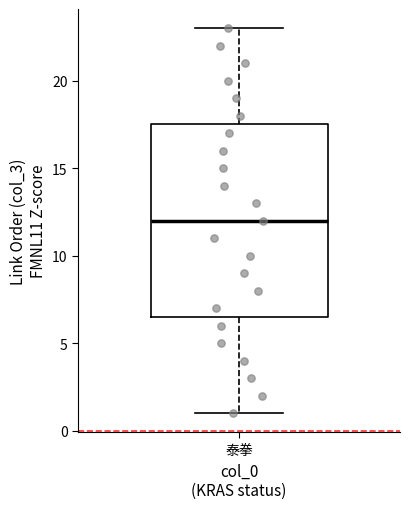

Read this box plot against the y-axis: the position of the median line, the range covered by the box, and the ends of both whiskers. The values are not printed on the chart, so give them approximately, as read against the axis.

median 12.0, box 6.5 to 17.5, whiskers 1.0 to 23.0